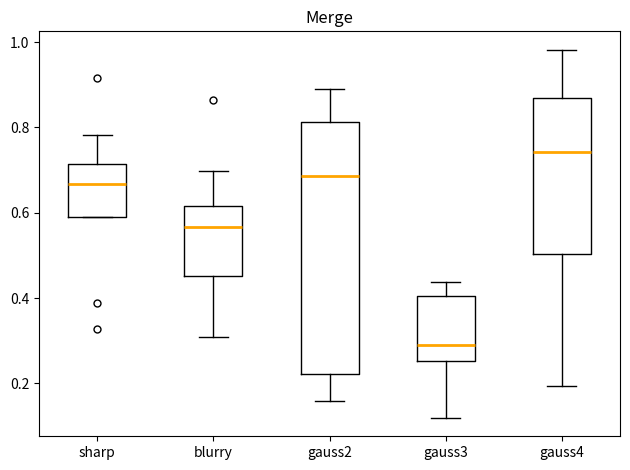

Where does the median line of the box for sharp sit on the y-axis? The values are not printed on the chart, so give them approximately, as read against the axis.

0.66